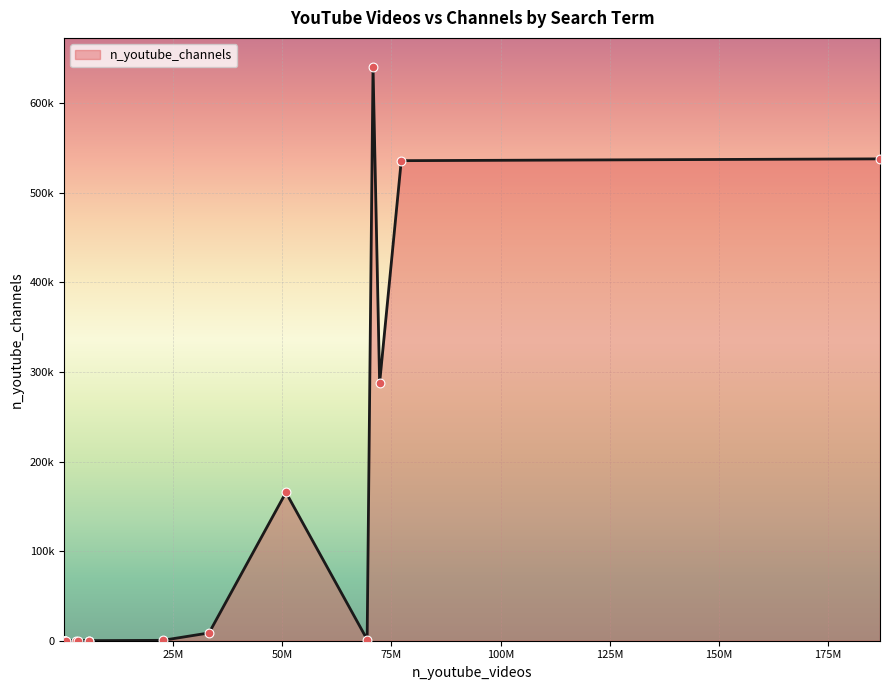

Does the chart have visible grid lines?

Yes